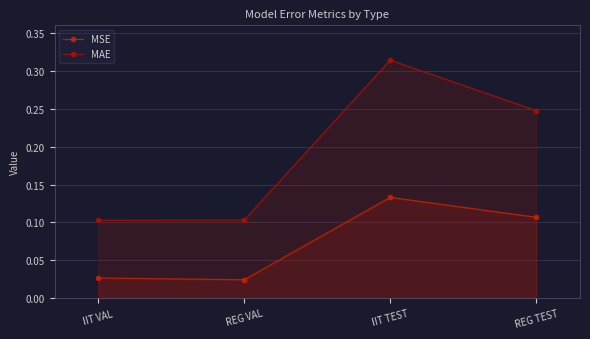

Where is the first local minimum for MSE?

REG VAL